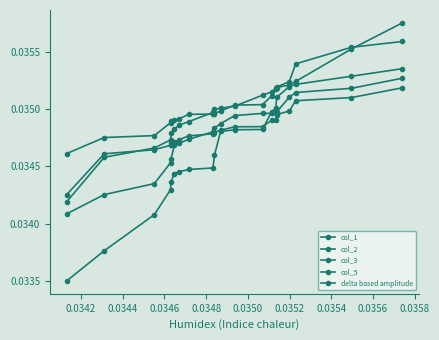

True or false: col_2 and col_1 cross at least once.

False